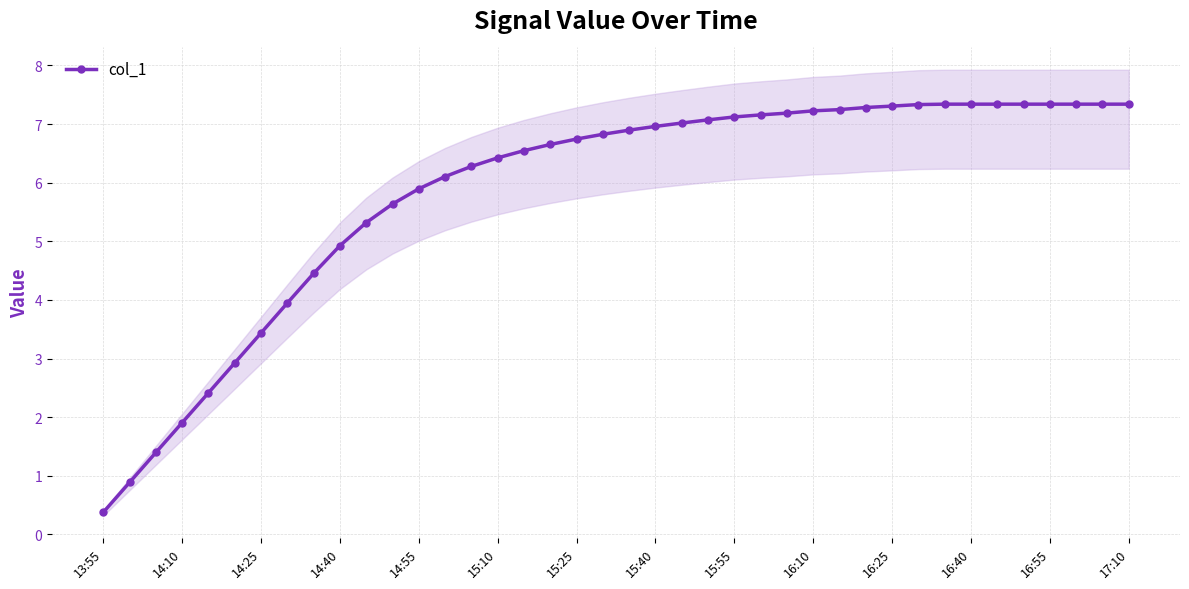

What is the minimum value for col_1?

0.4